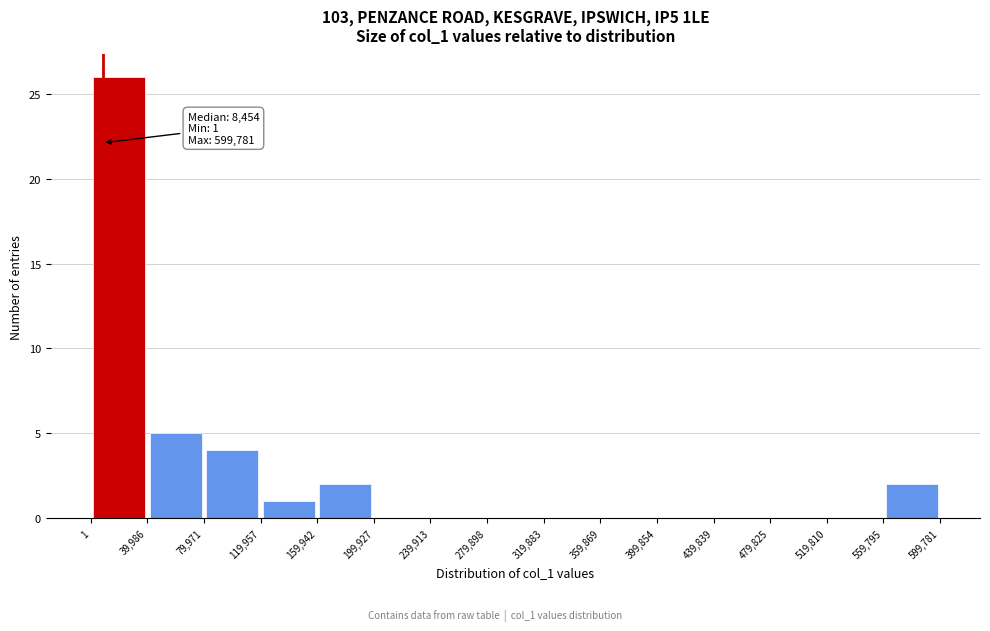

Which range on the x-axis has the tallest bar?

1 to 39,986